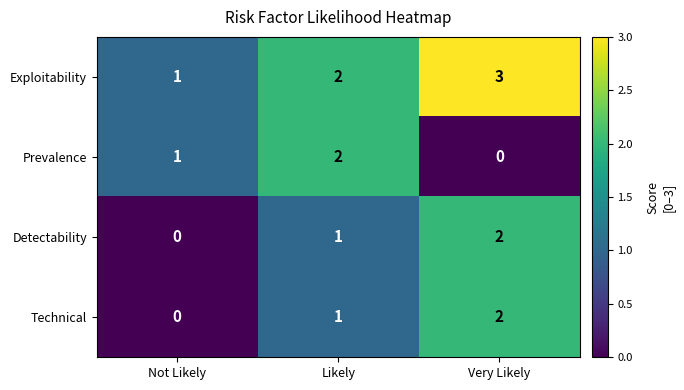

The Prevalence series shows 1 at Not Likely. True or false?

True